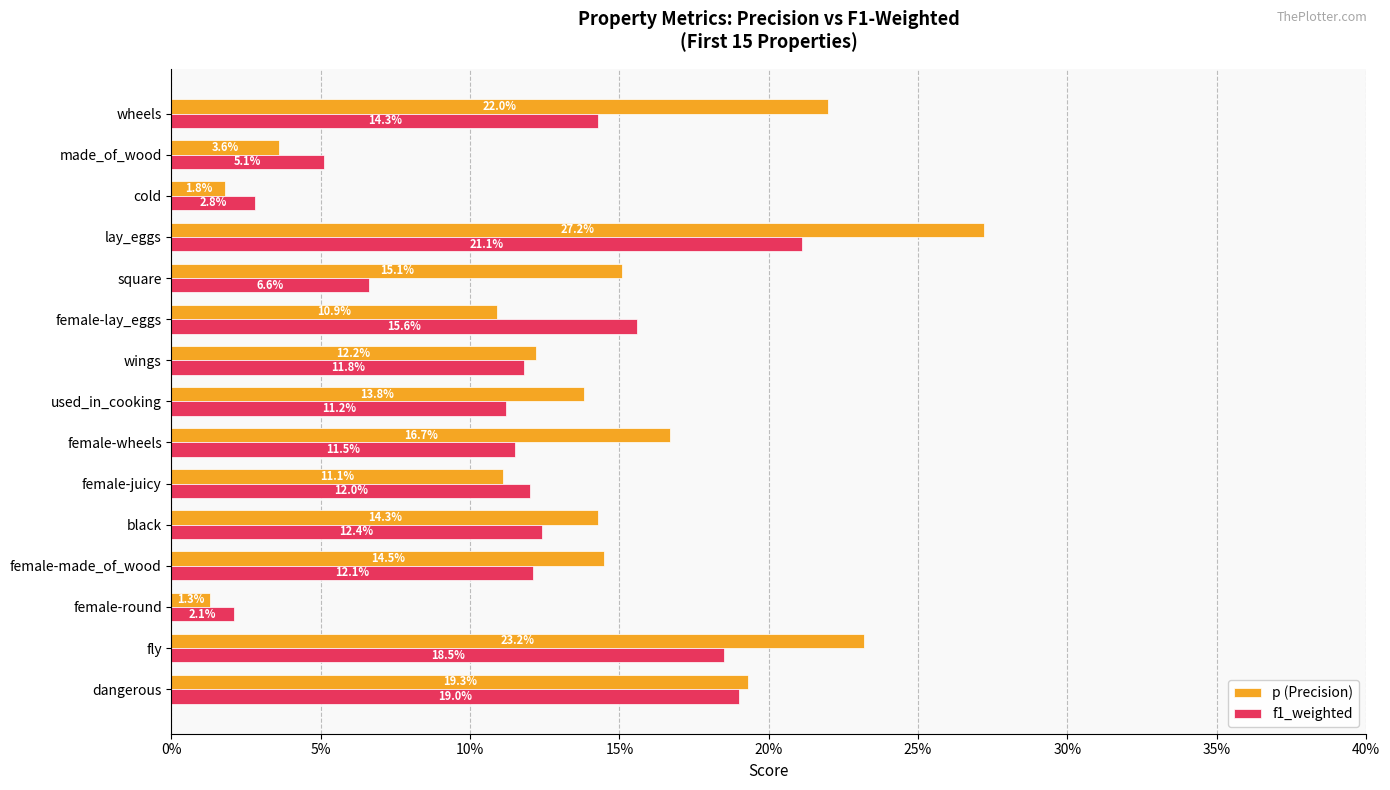

What is the value of the f1_weighted bar at the 4th from the left?

0.1